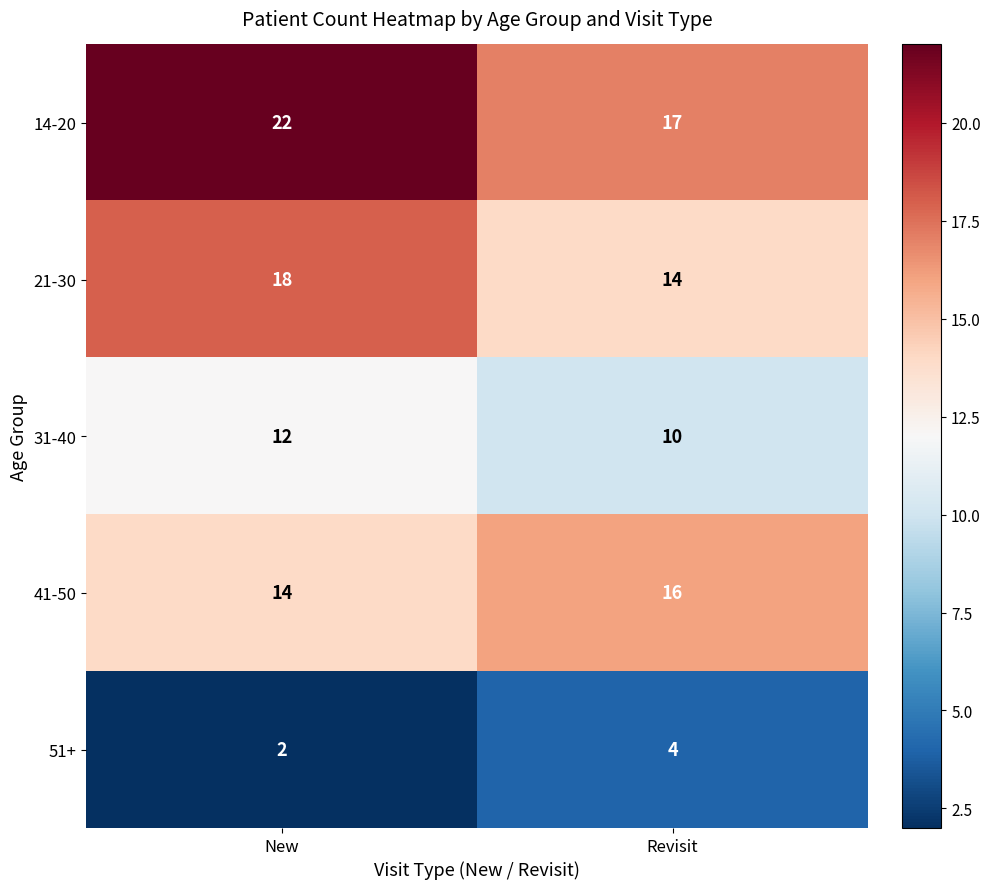

Is it true that 31-40 equals 10 at Revisit?

True